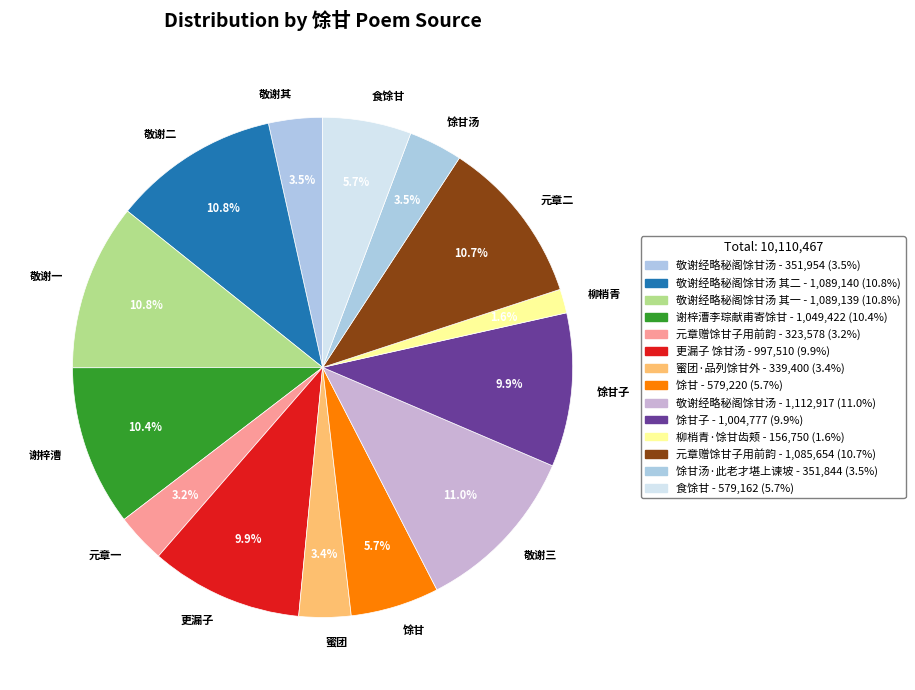

Is there any slice that represents more than half of the pie?

No